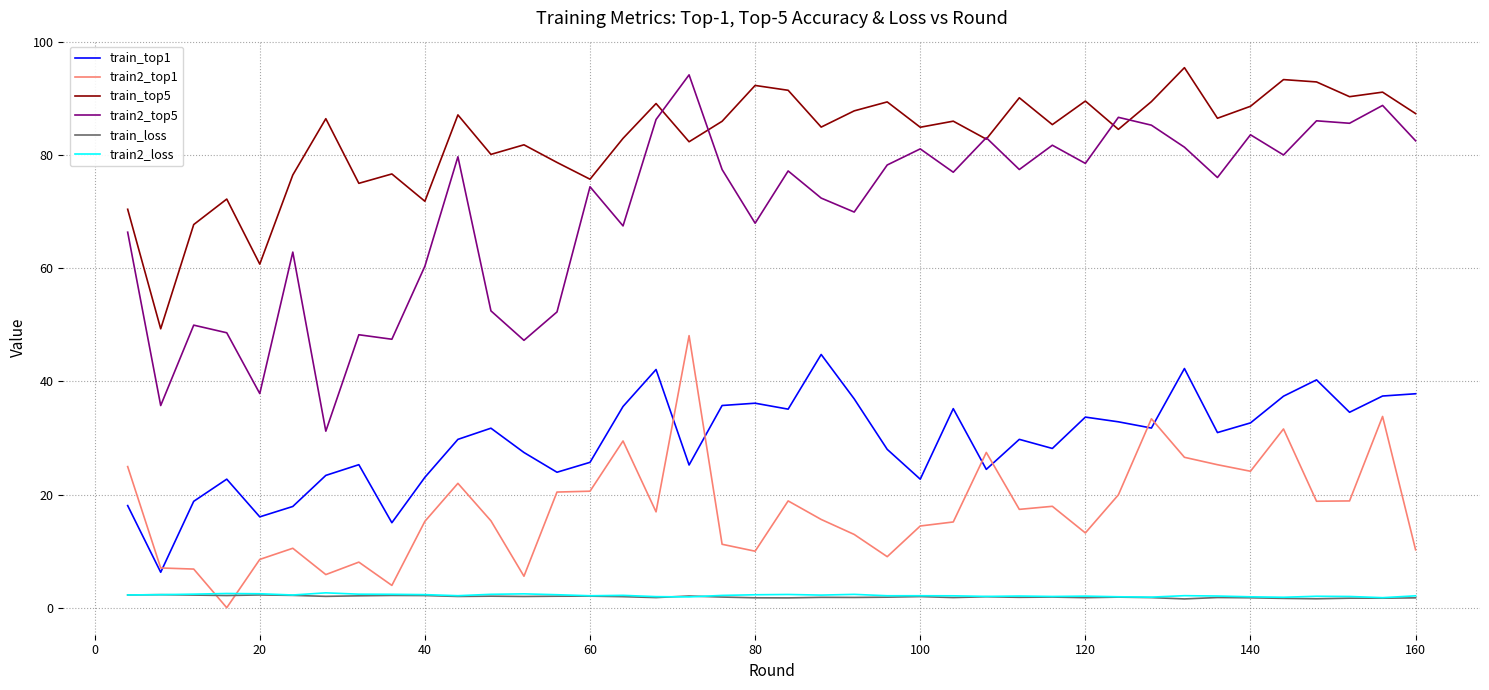

Which series has the widest spread of values?

train2_top5